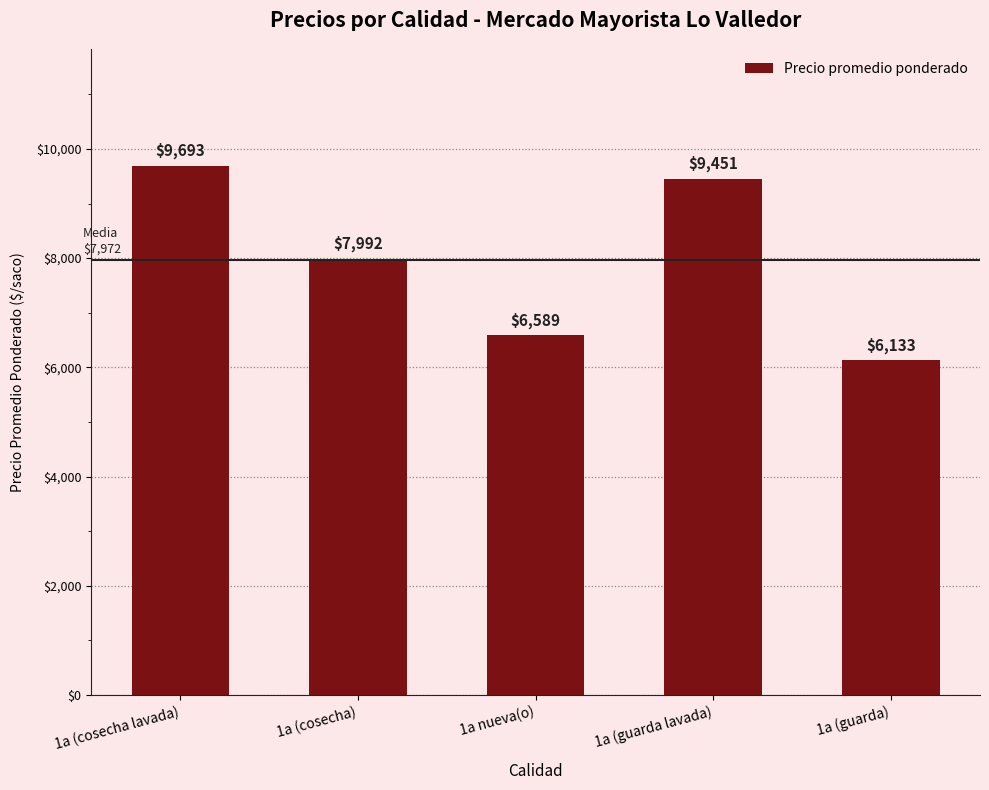

The chart shows a value of 13885 at 1a (cosecha). True or false?

False